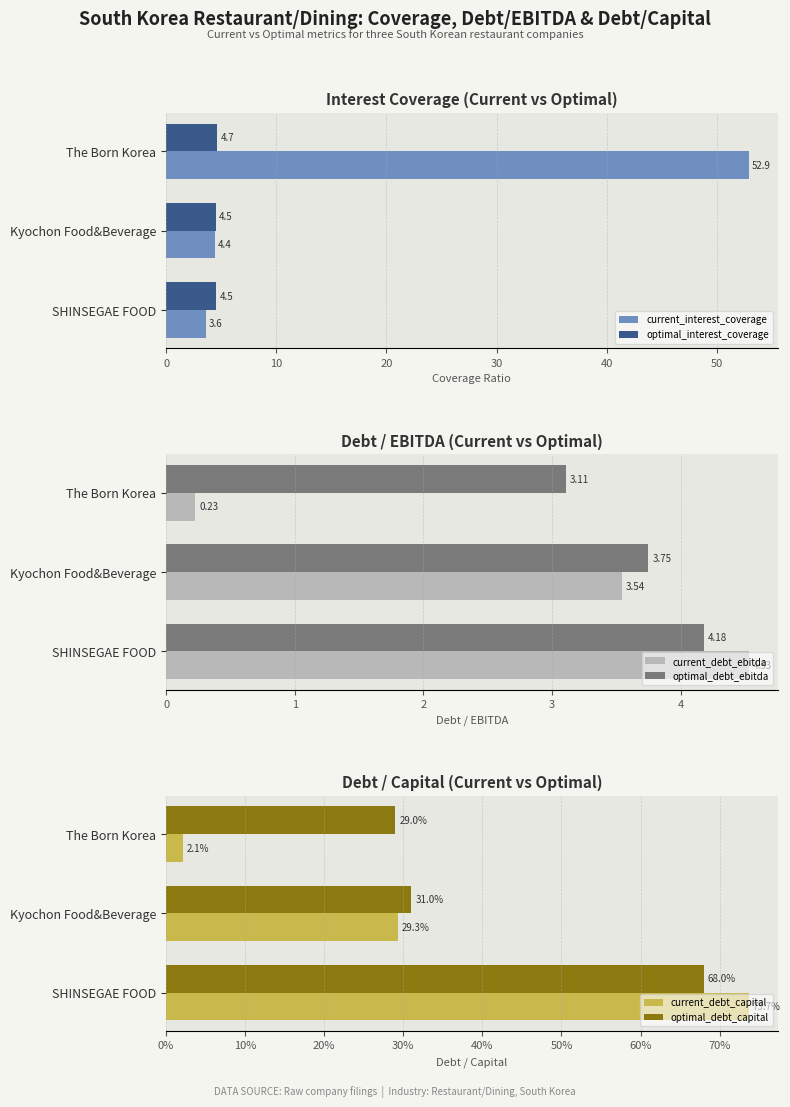

What is the average value of the optimal_interest_coverage series?

4.6